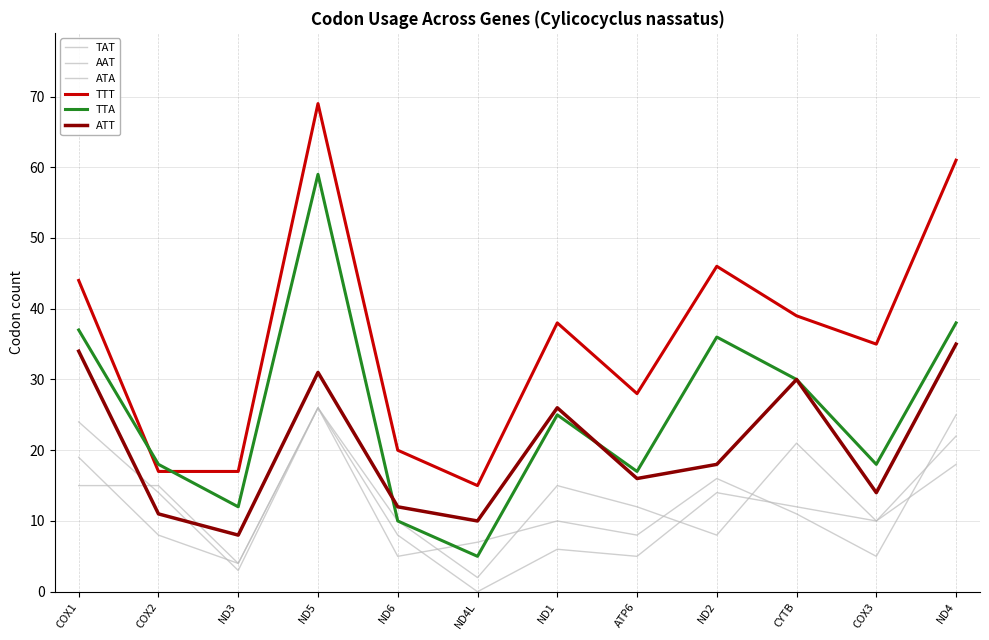

List the labels in order of TTT value, largest first.

ND5, ND4, ND2, COX1, CYTB, ND1, COX3, ATP6, ND6, COX2, ND3, ND4L